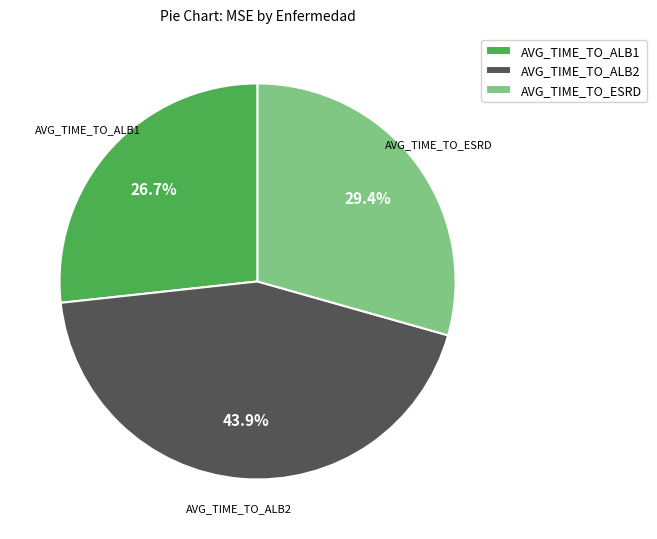

To the nearest percent, what portion does AVG_TIME_TO_ESRD represent?

29%